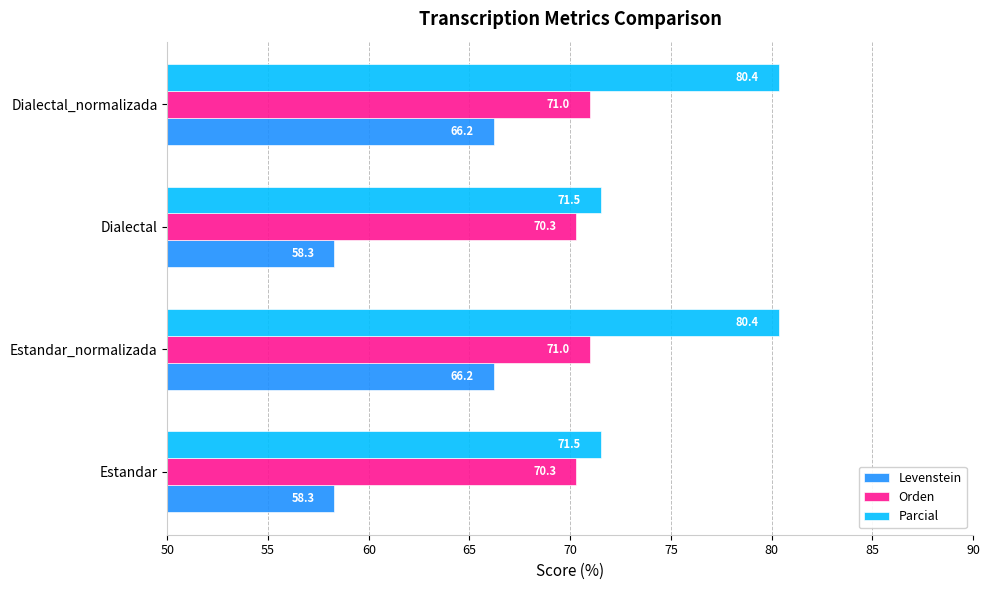

What is the maximum value shown in the chart?

80.4